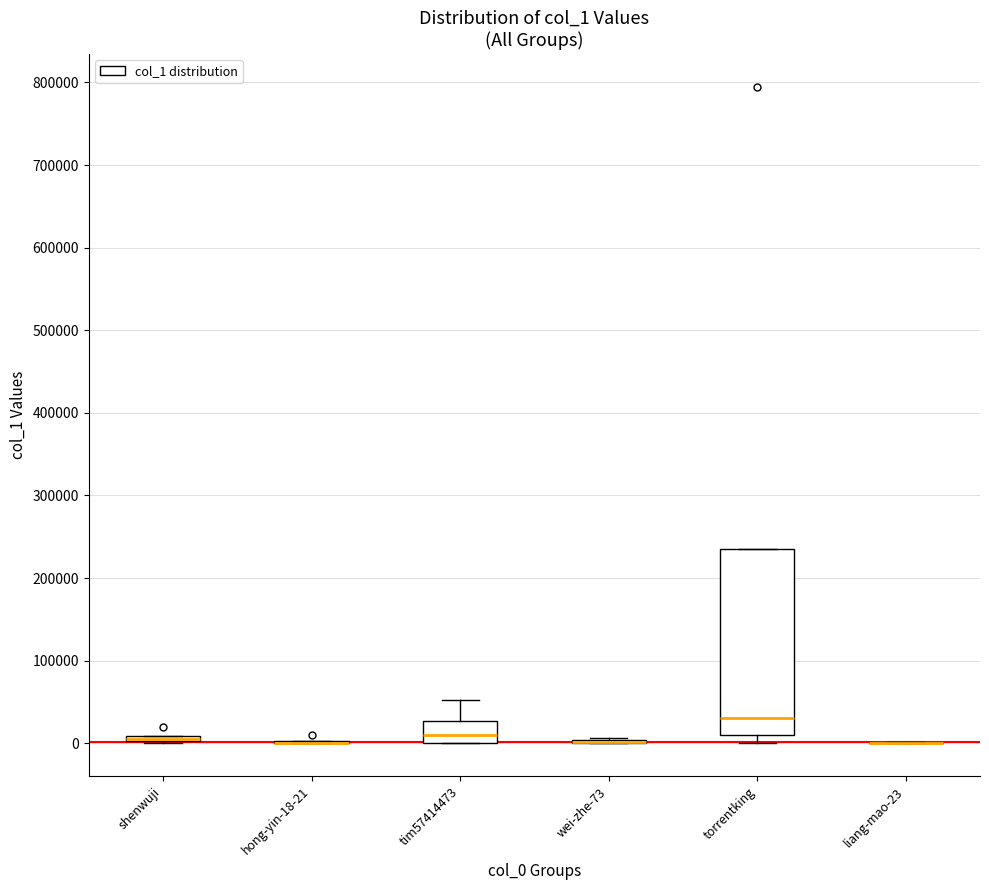

Where does the median line of the box for torrentking sit on the y-axis? The values are not printed on the chart, so give them approximately, as read against the axis.

30000